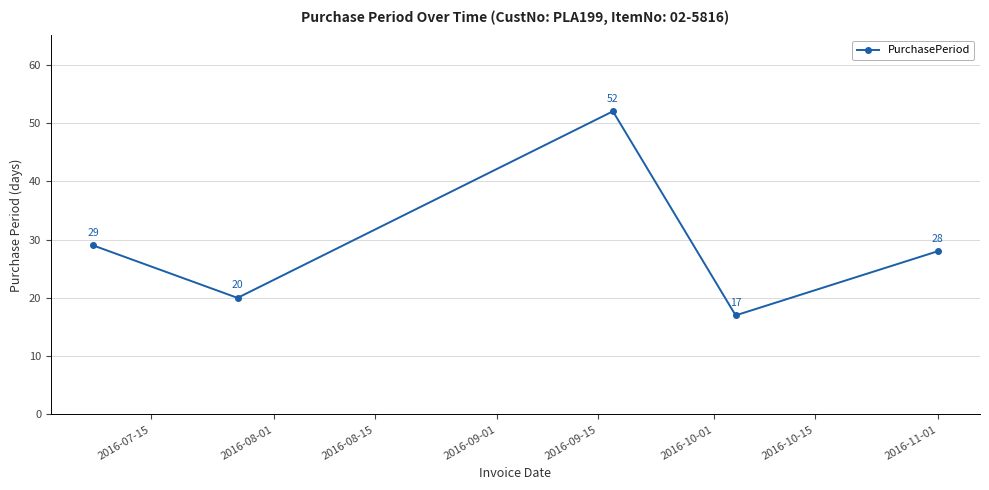

Reading right to left, list all the values displayed in this chart.

28	17	52	20	29